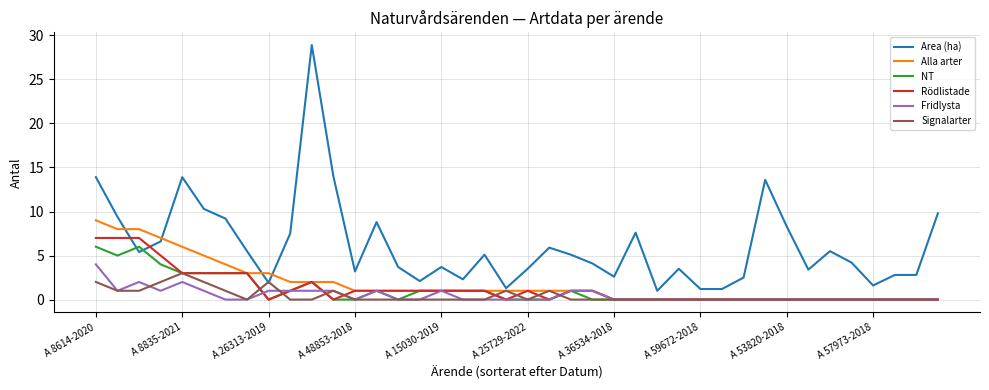

Which series has the widest spread of values?

Area (ha)